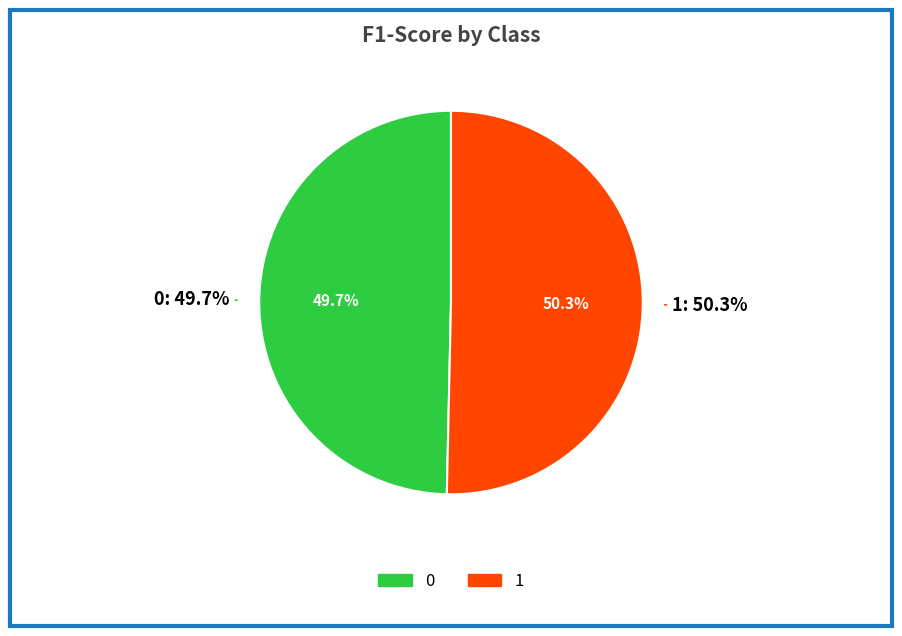

The 1 slice represents 50% of the pie. True or false?

True